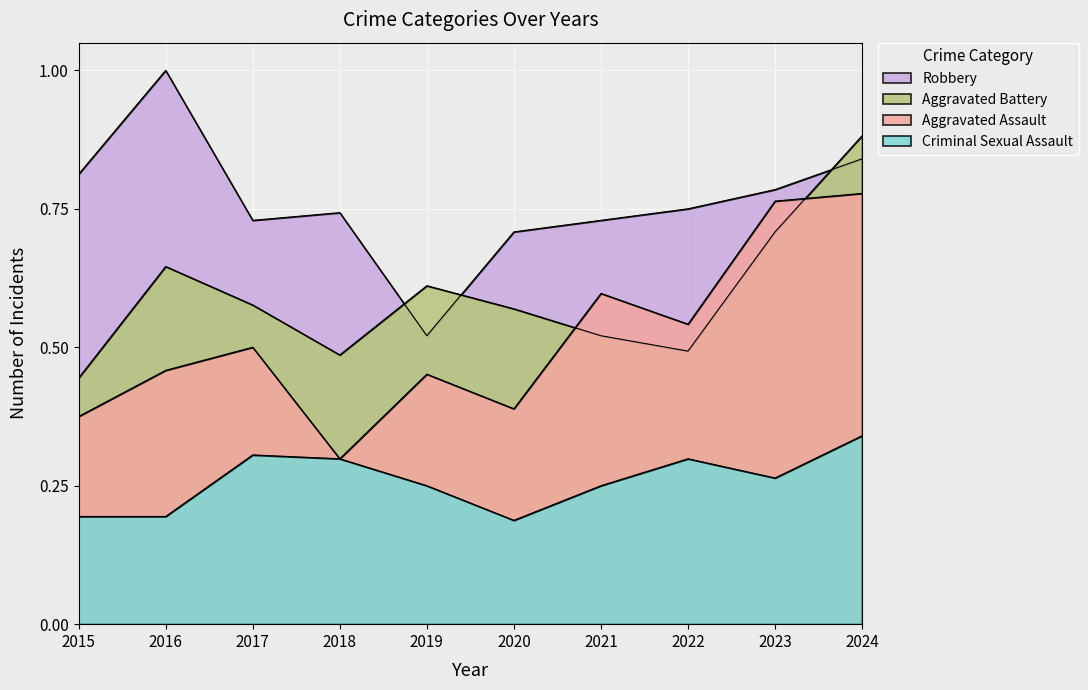

What value does the Criminal Sexual Assault series have at 2015?

0.2